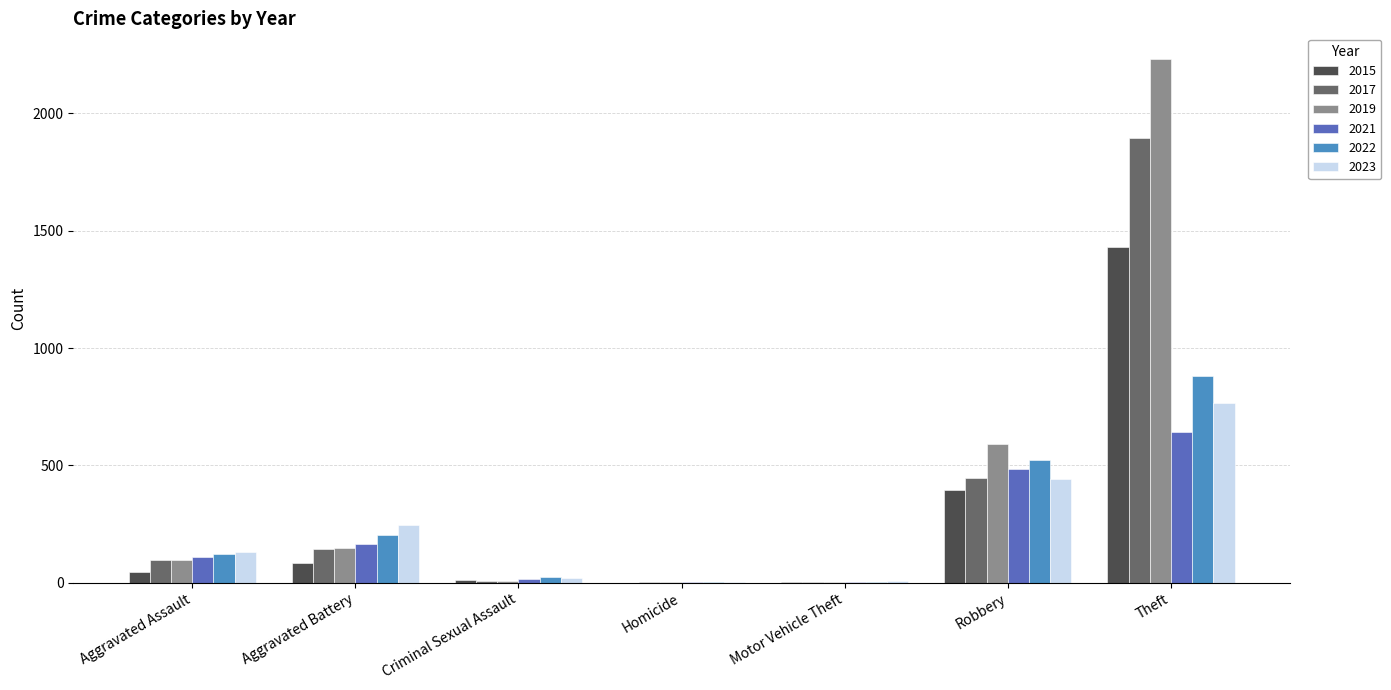

Count the number of data series in this chart.

6